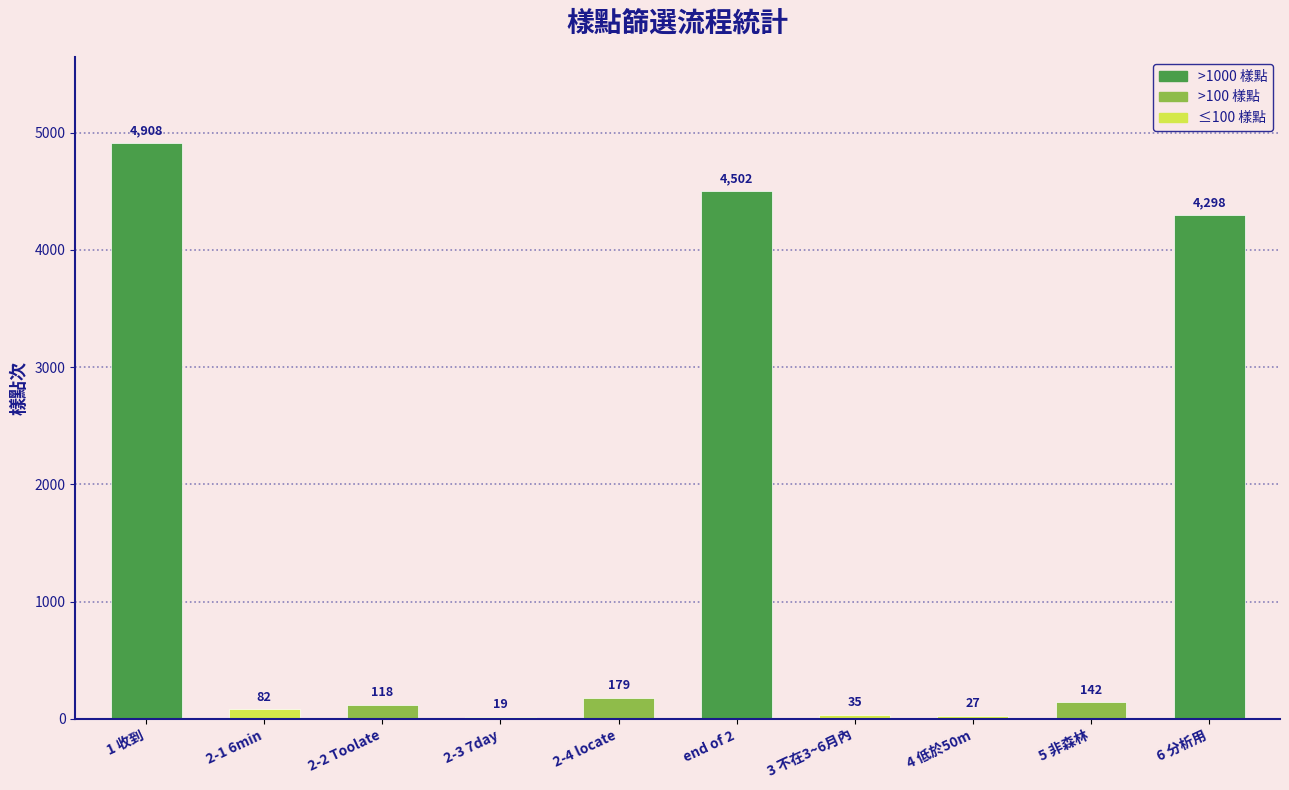

Is it true that the value at 1 收到 is 4908?

True